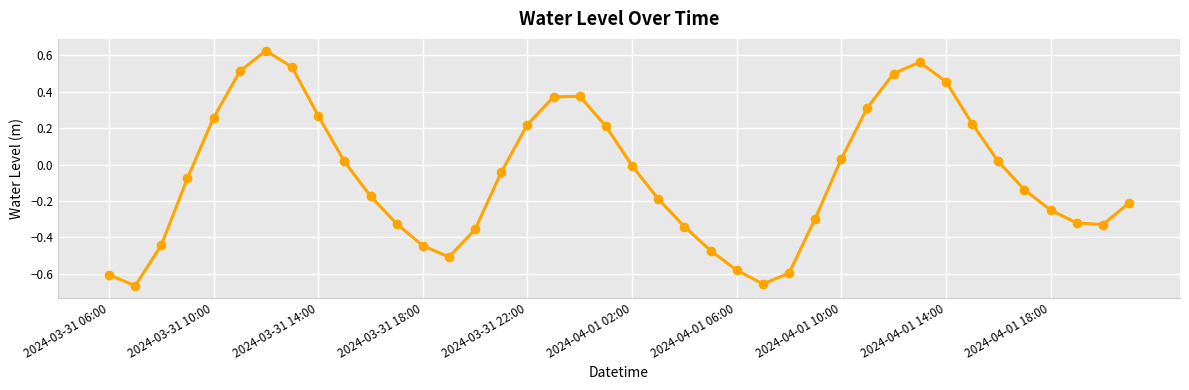

How many interior local valleys (lower than both neighbors) does the data have?

4